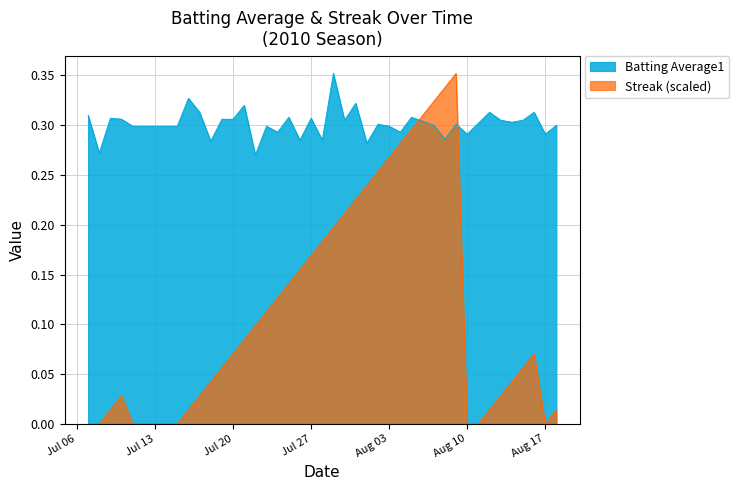

Does the chart display data point markers on the line(s)?

No